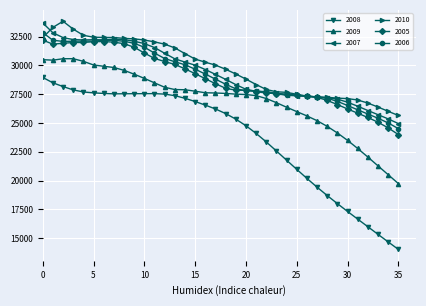

Which series has the widest spread of values?

2008